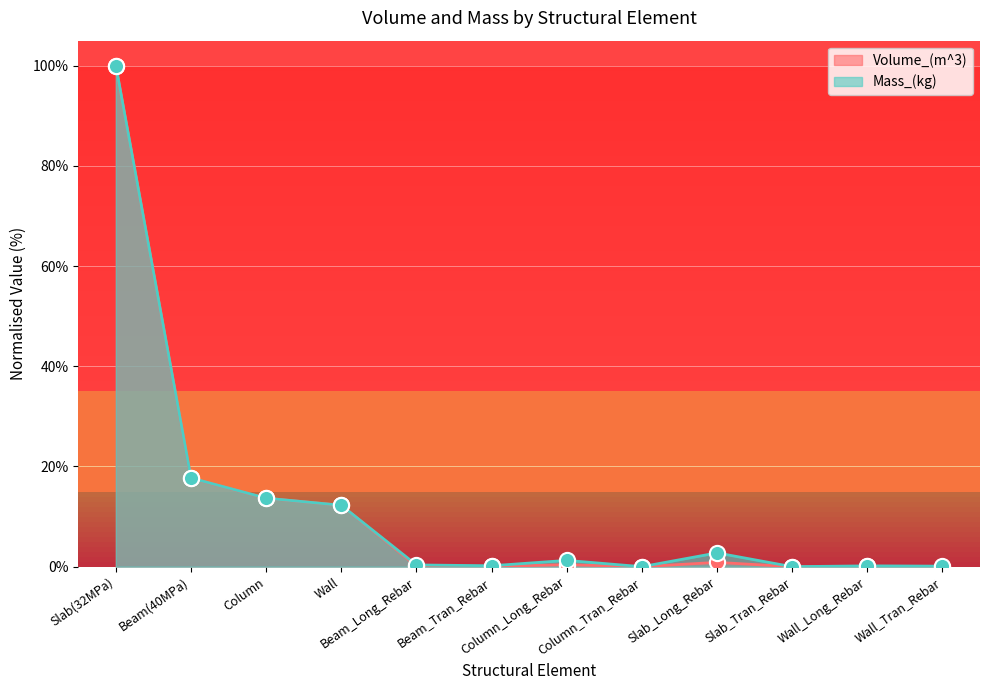

Which series reaches the minimum Y coordinate?

Volume_(m^3)